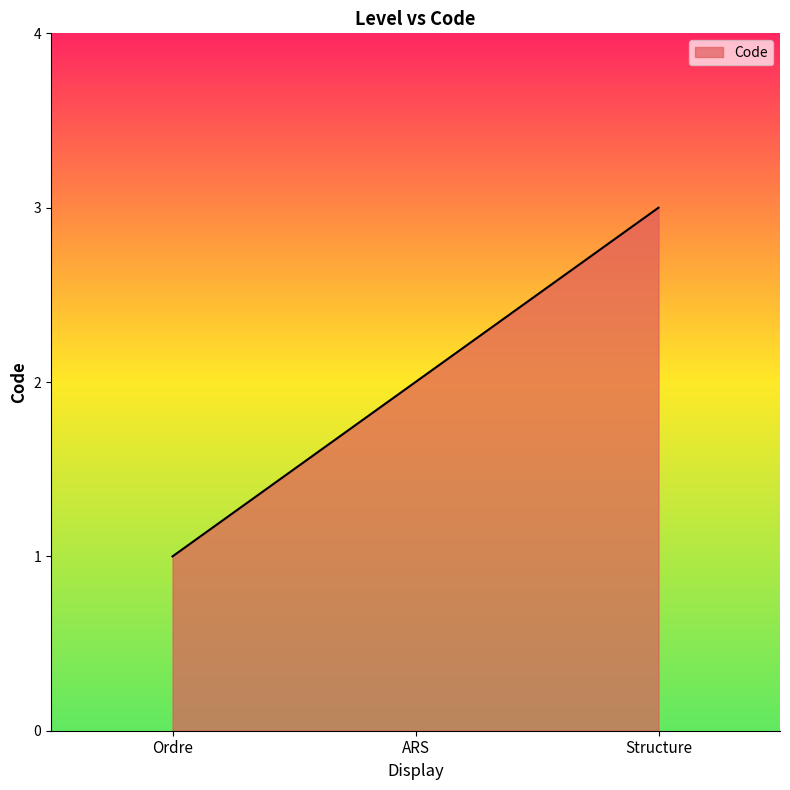

Reading left to right, extract all data points from this chart.

1	2	3